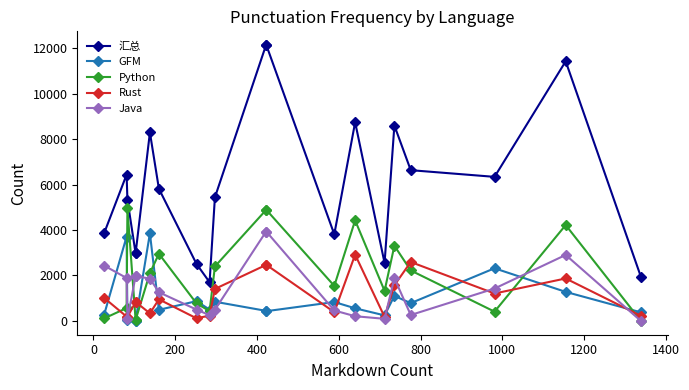

True or false: Python has a value of 1688 at 10.

False